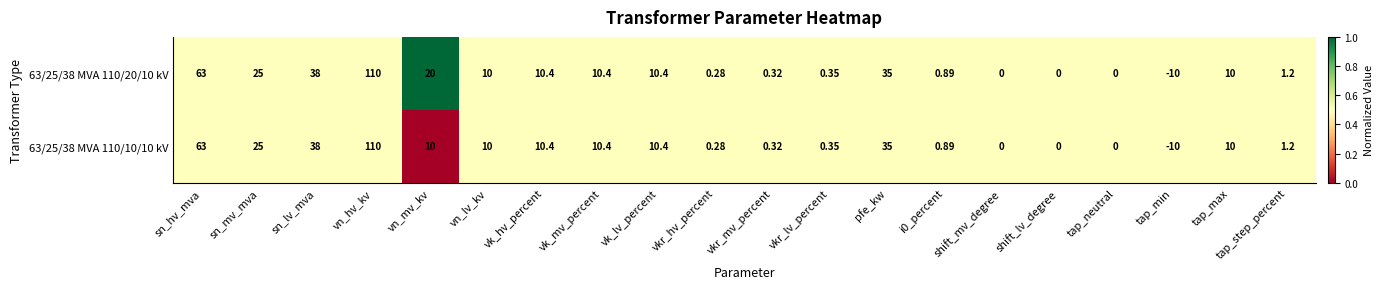

At which category is the sum across all series the highest?

vn_hv_kv